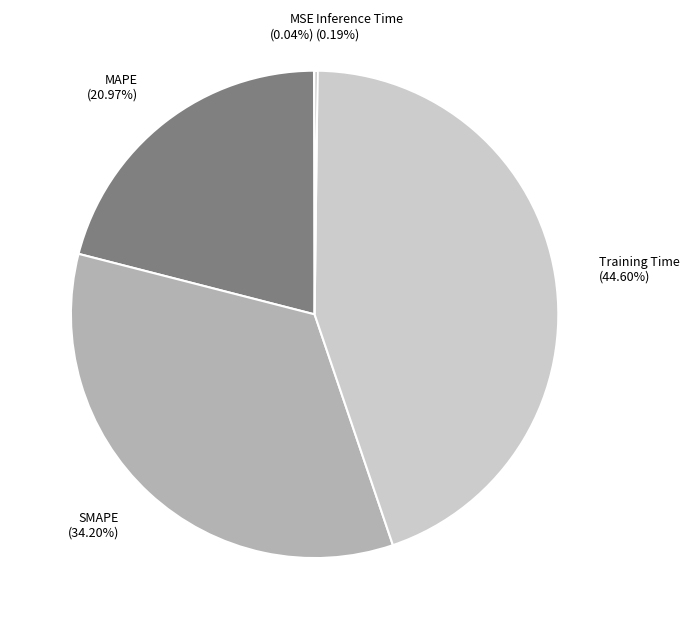

Combined, do Training Time and MAPE account for over 50%?

Yes